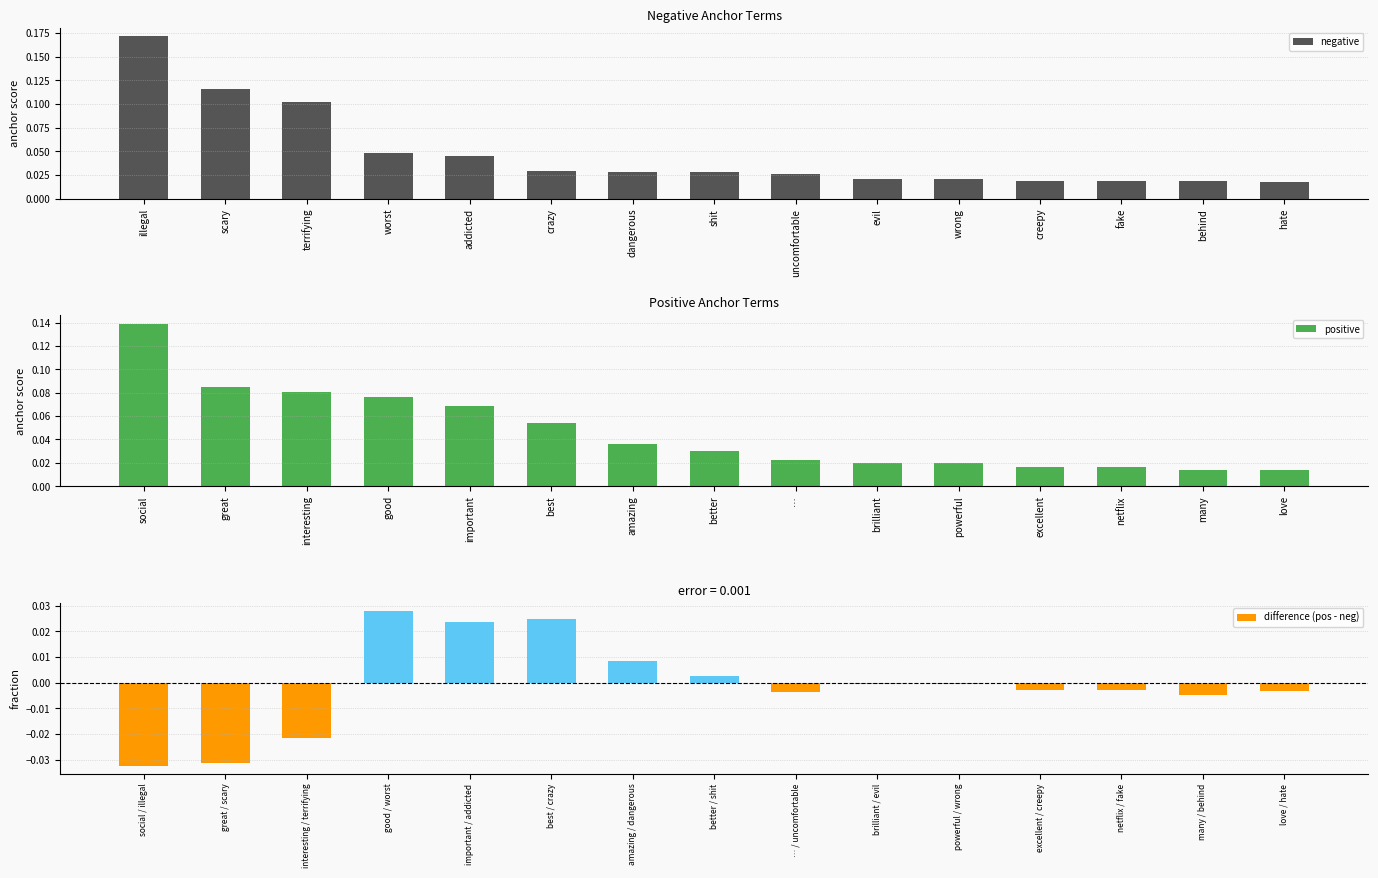

The negative series shows 0.1 at addicted. True or false?

False